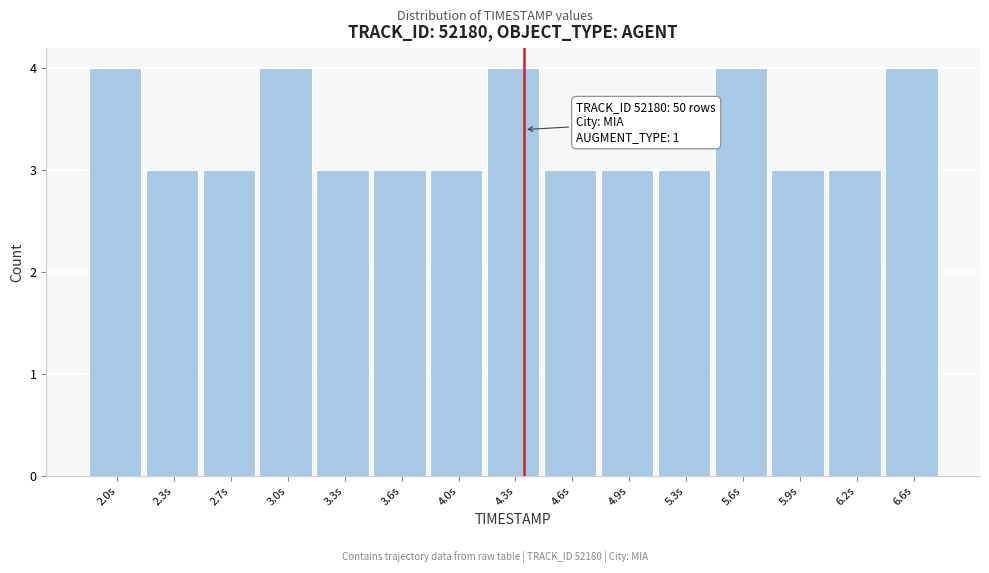

Reading left to right, what are all the values shown in this chart?

2.0s=4	2.3s=3	2.7s=3	3.0s=4	3.3s=3	3.6s=3	4.0s=3	4.3s=4	4.6s=3	4.9s=3	5.3s=3	5.6s=4	5.9s=3	6.2s=3	6.6s=4